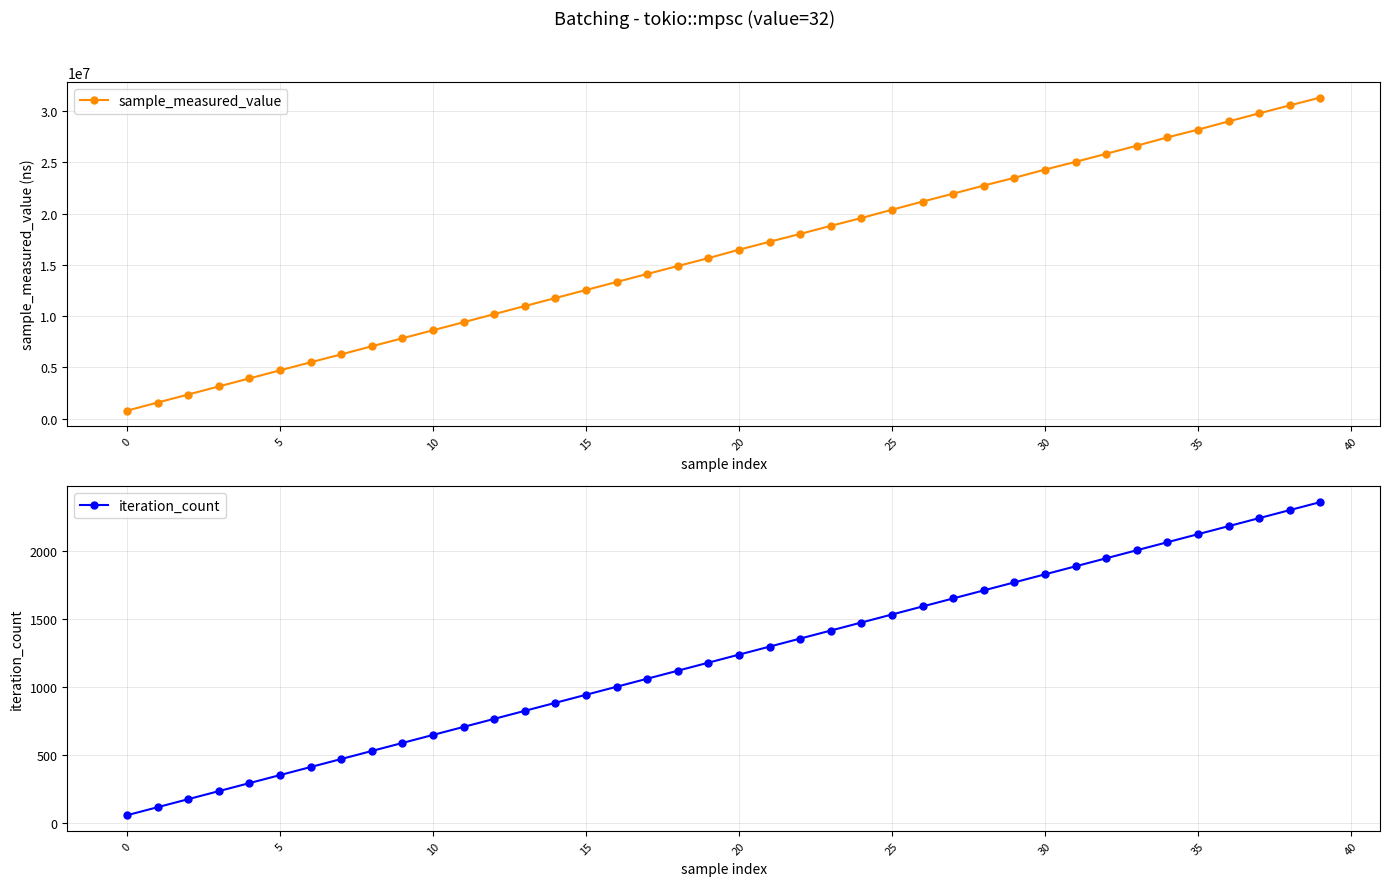

Where is iteration_count nearest to the value 1209?

19